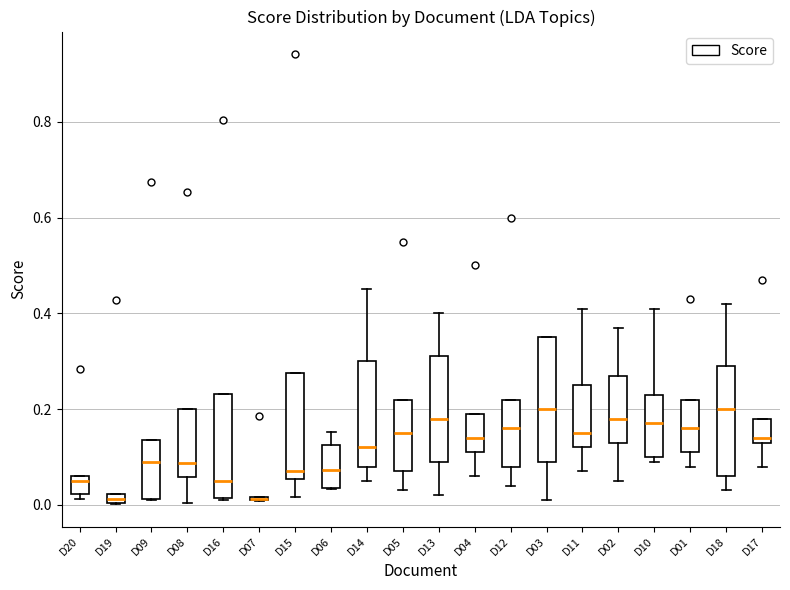

Where does the lower whisker of the box for D03 end on the y-axis? The values are not printed on the chart, so give them approximately, as read against the axis.

0.02